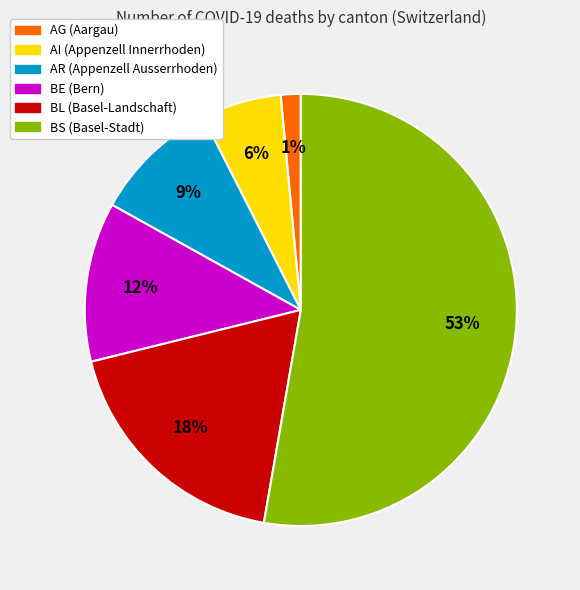

How many segments does this pie chart have?

6